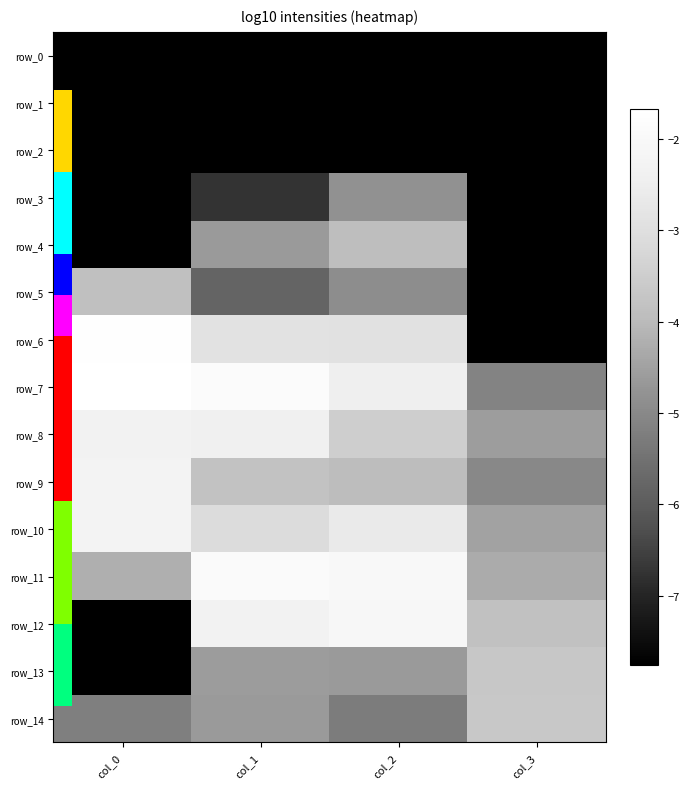

Which series has the largest total across all categories?

row_7